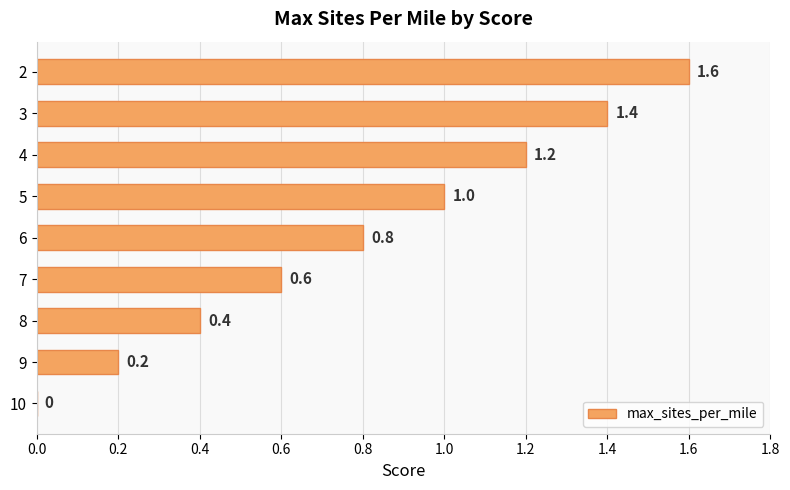

At which label is the value closest to 0?

10